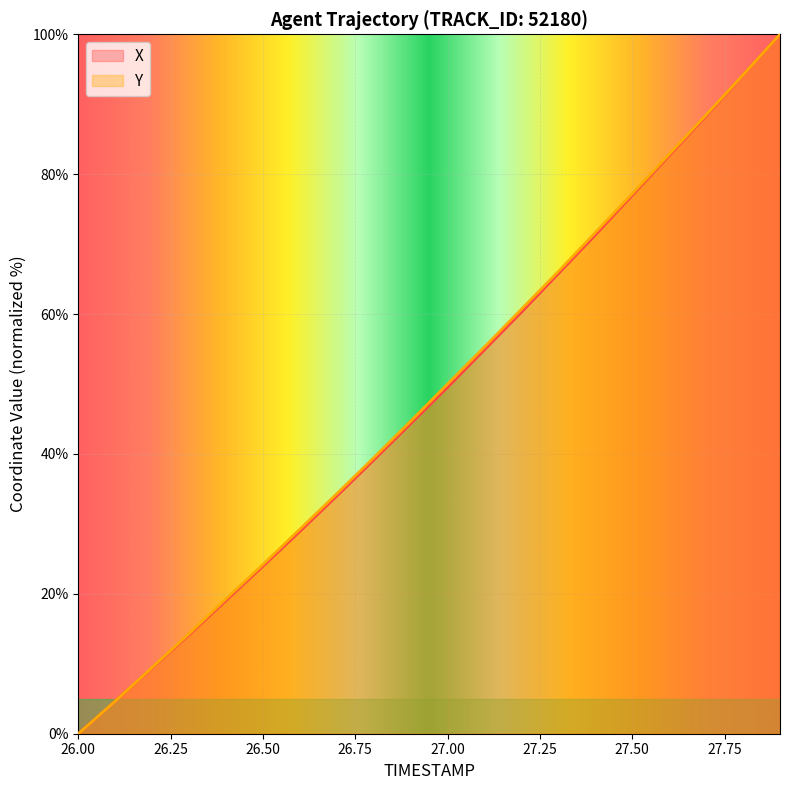

What value does the X series have at 27.6?

82.7